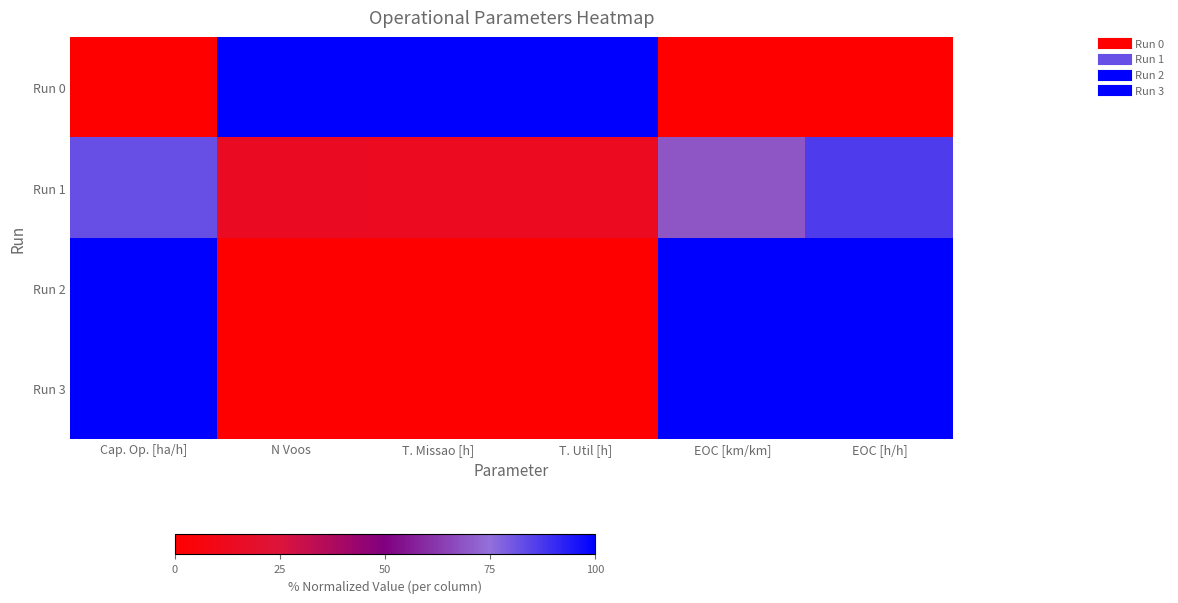

Between EOC [h/h] and T. Missao [h], which is larger?

T. Missao [h]